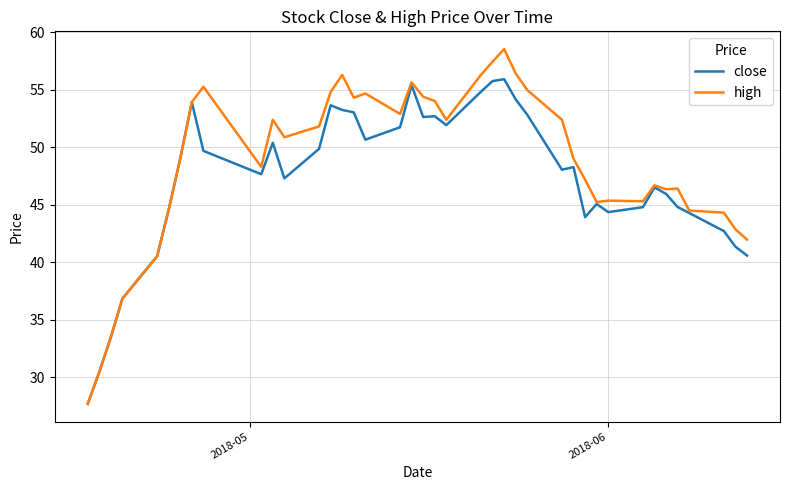

Which series has the largest total across all categories?

high